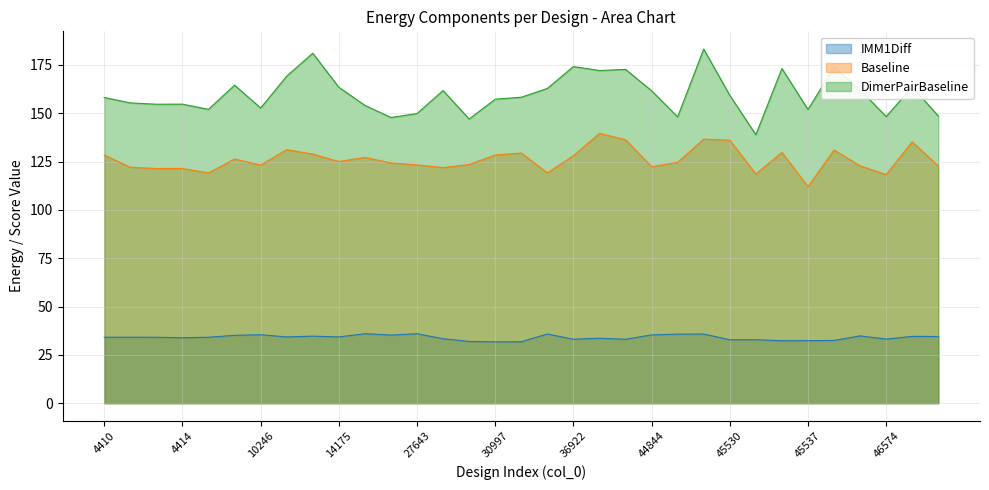

What value does the IMM1Diff series have at 44844?

35.3